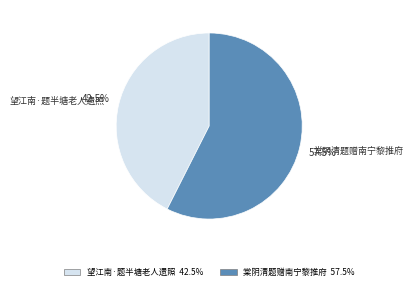

Is there a majority slice in this chart?

Yes